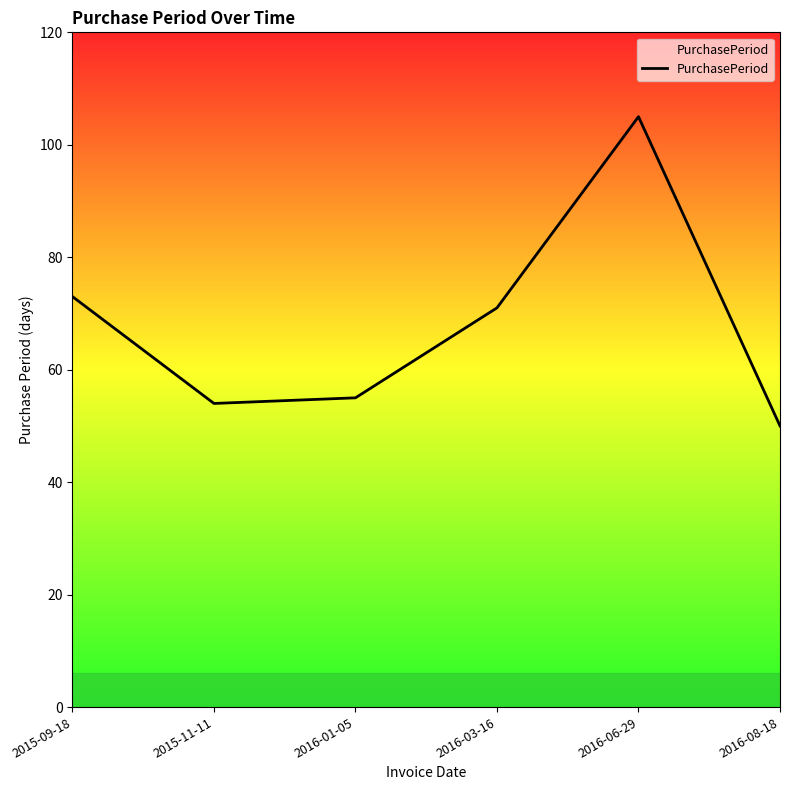

True or false: the data shows 95 at 2015-11-11.

False